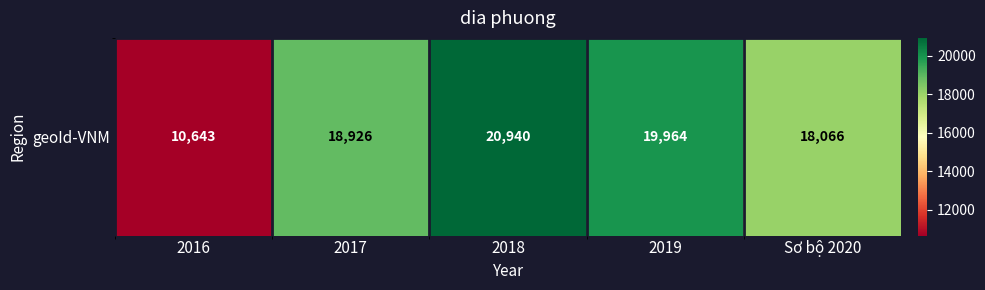

Reading right to left, list all the values displayed in this chart.

Sơ bộ 2020=18066	2019=19964	2018=20940	2017=18926	2016=10643